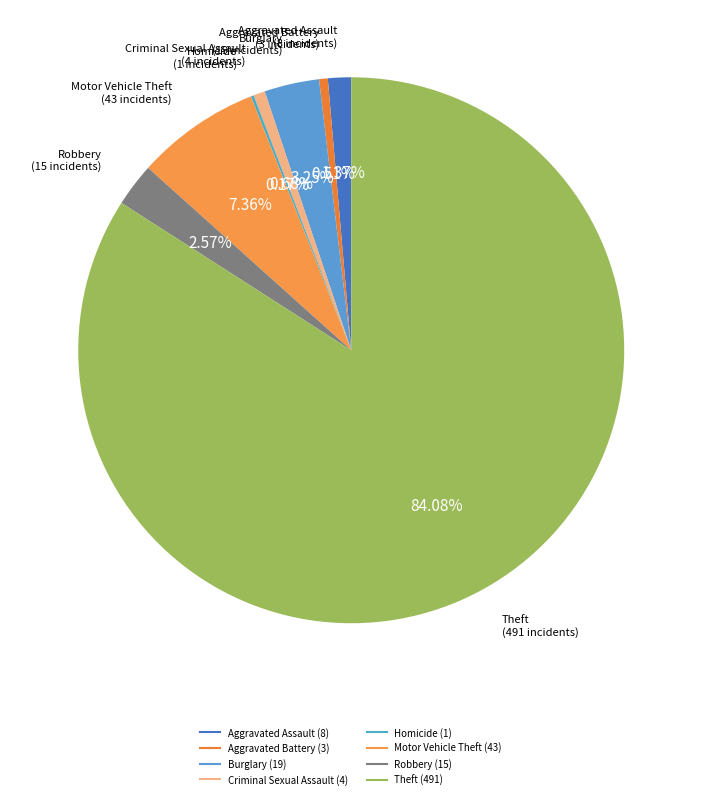

Do Theft and Aggravated Battery together represent more than half of the pie?

Yes